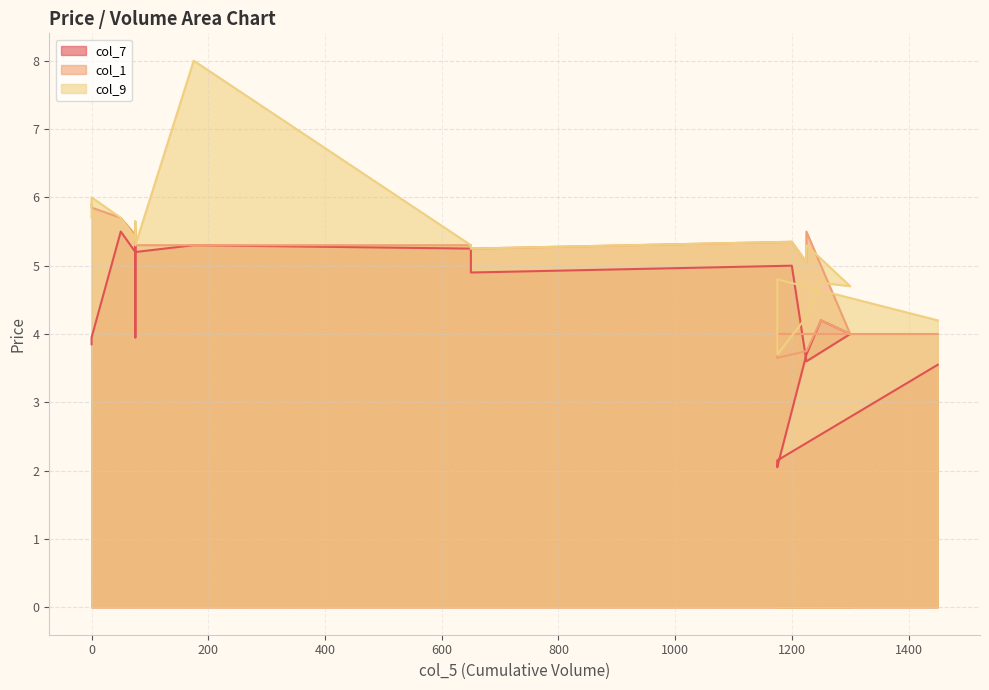

Where is col_7 nearest to the value 3?

1450